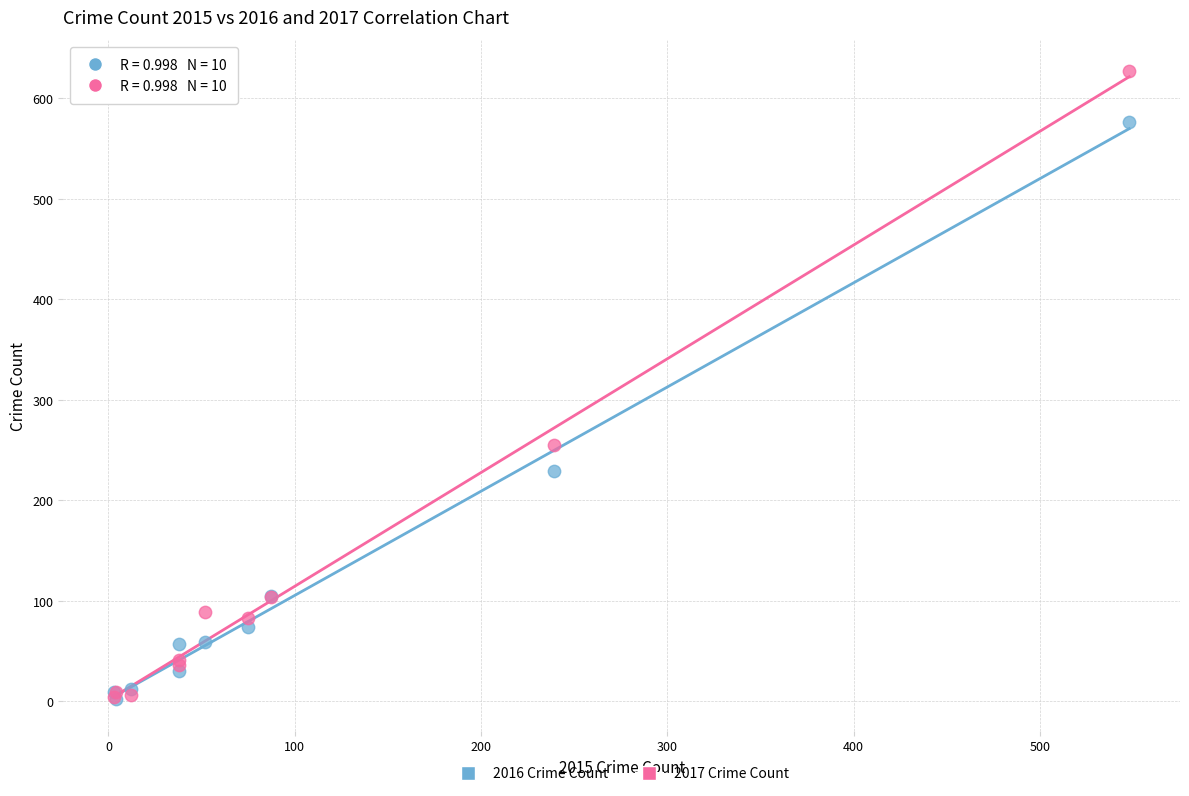

In the 2016 Crime Count series, what Y value is closest to 289?

229